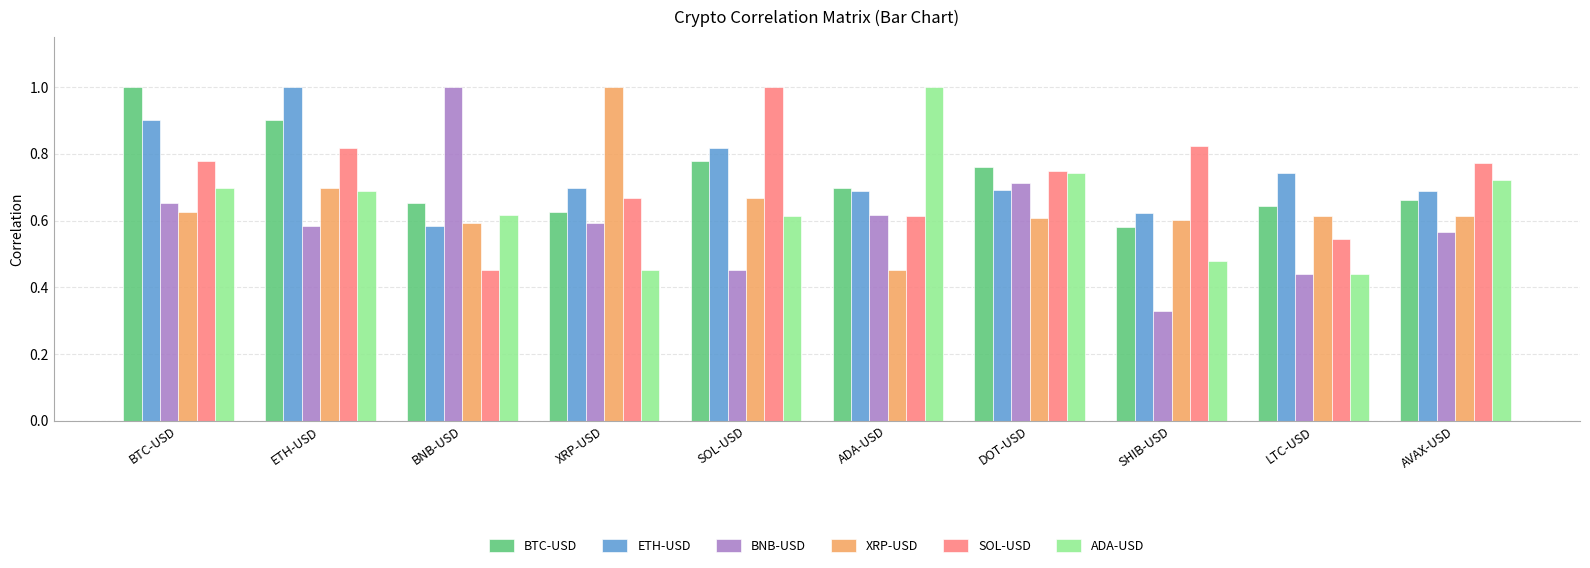

Which series has the widest spread of values?

BNB-USD